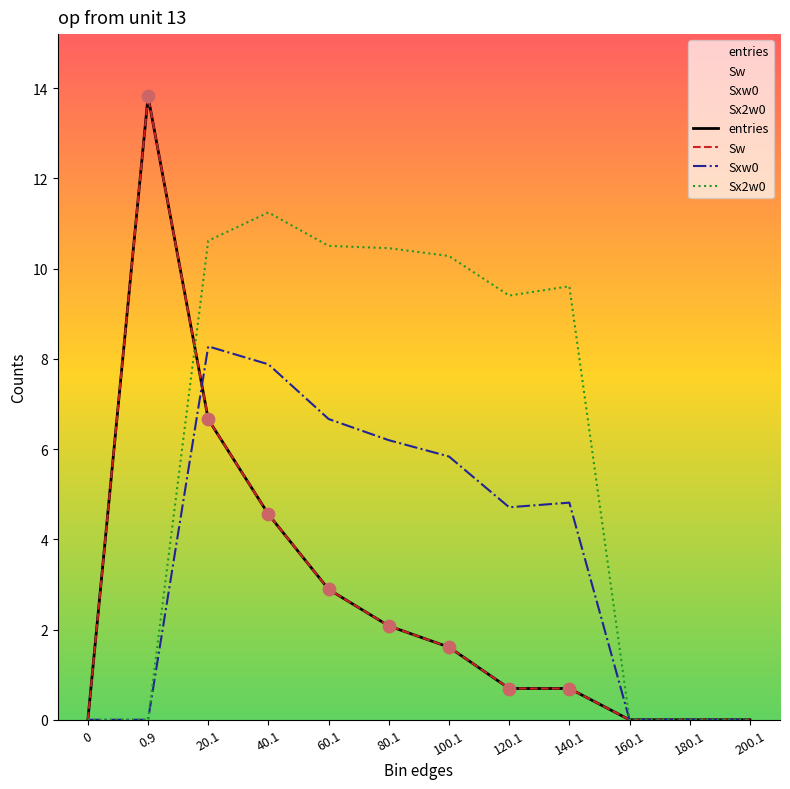

Which series contains the lowest Y value?

entries